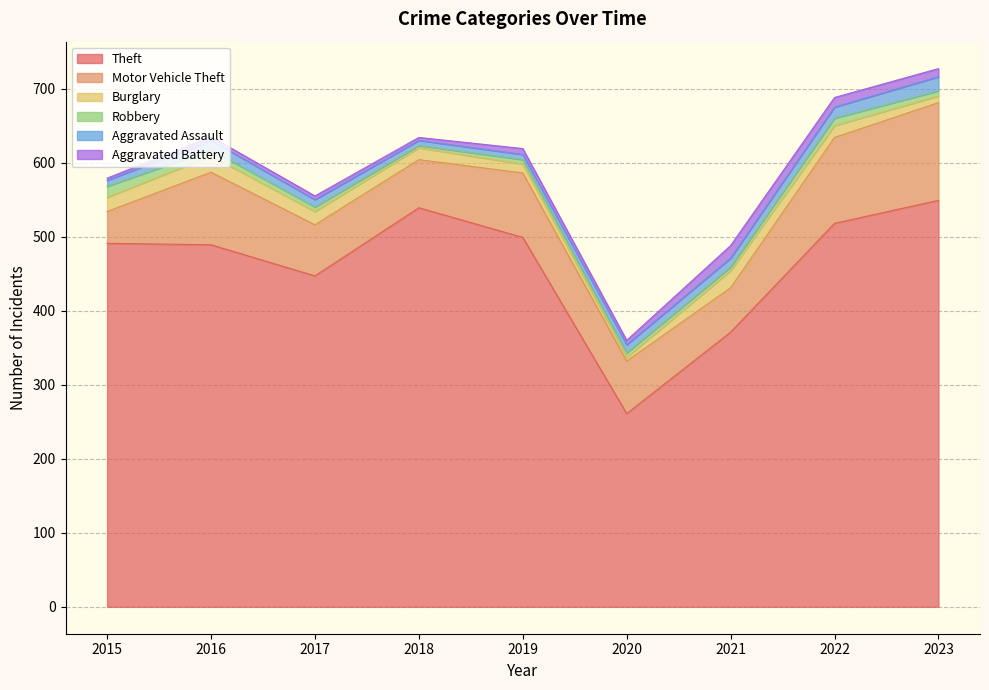

True or false: Theft and Robbery intersect in this chart.

False